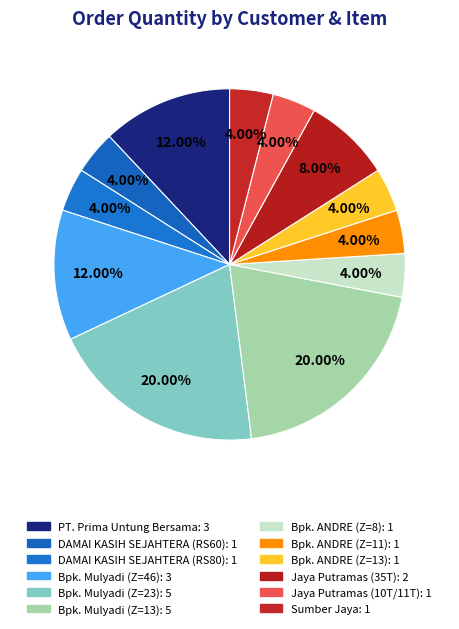

To the nearest percent, what is the difference between the Bpk. Mulyadi (Z=23) and DAMAI KASIH SEJAHTERA (RS60) slice percentages?

16%